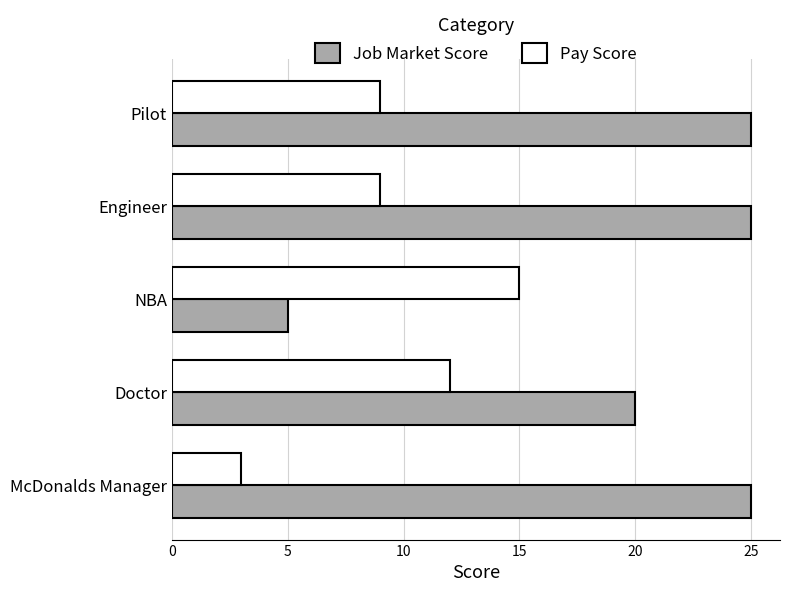

How many values in the Job Market Score series are below 25?

2